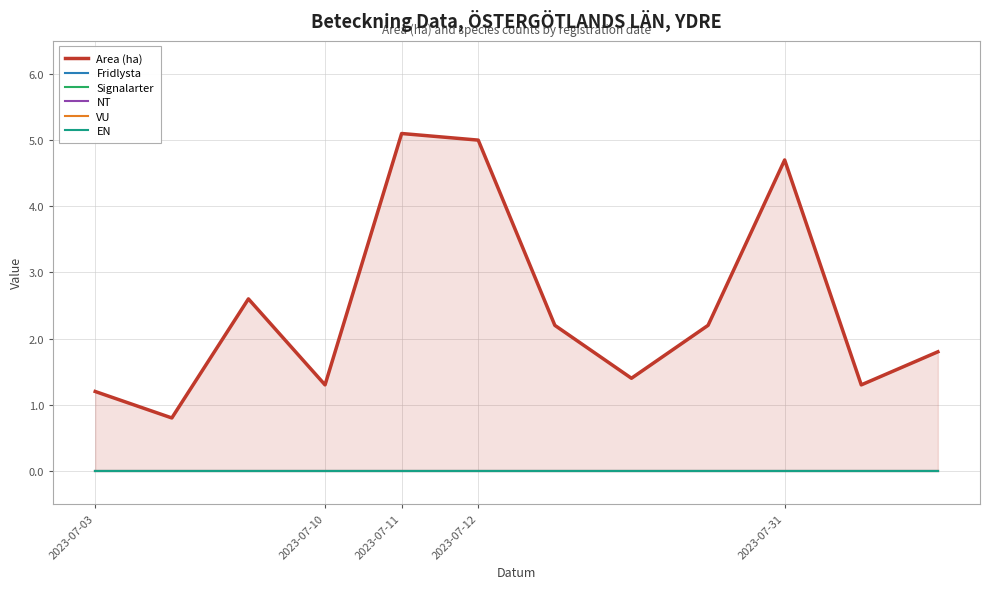

What position from the left is 2023-07-11?

5